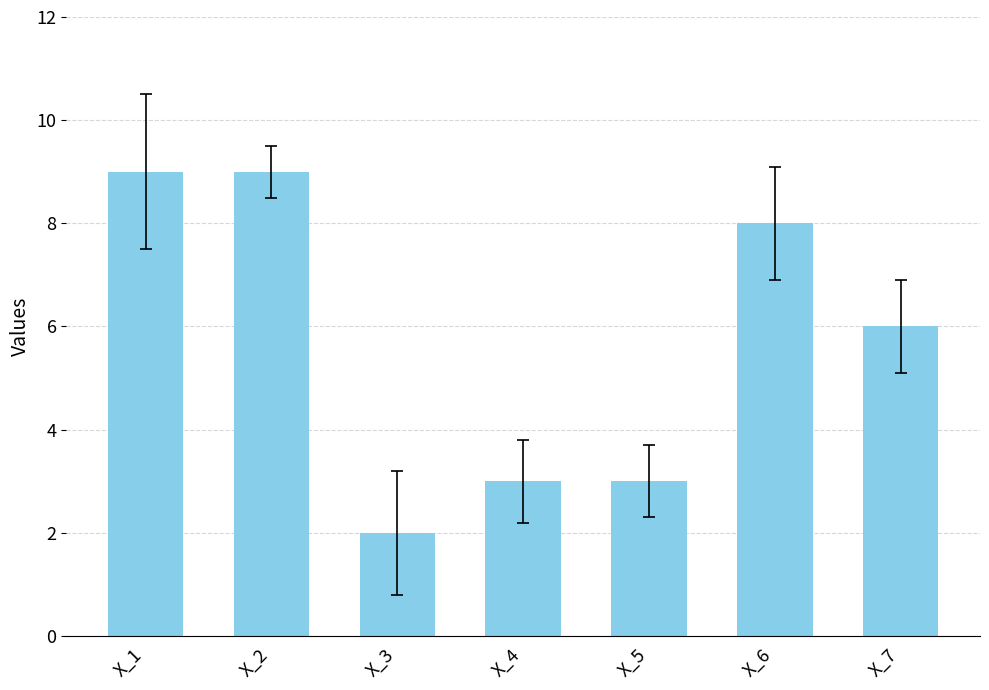

At which label is the value closest to 5?

X_7